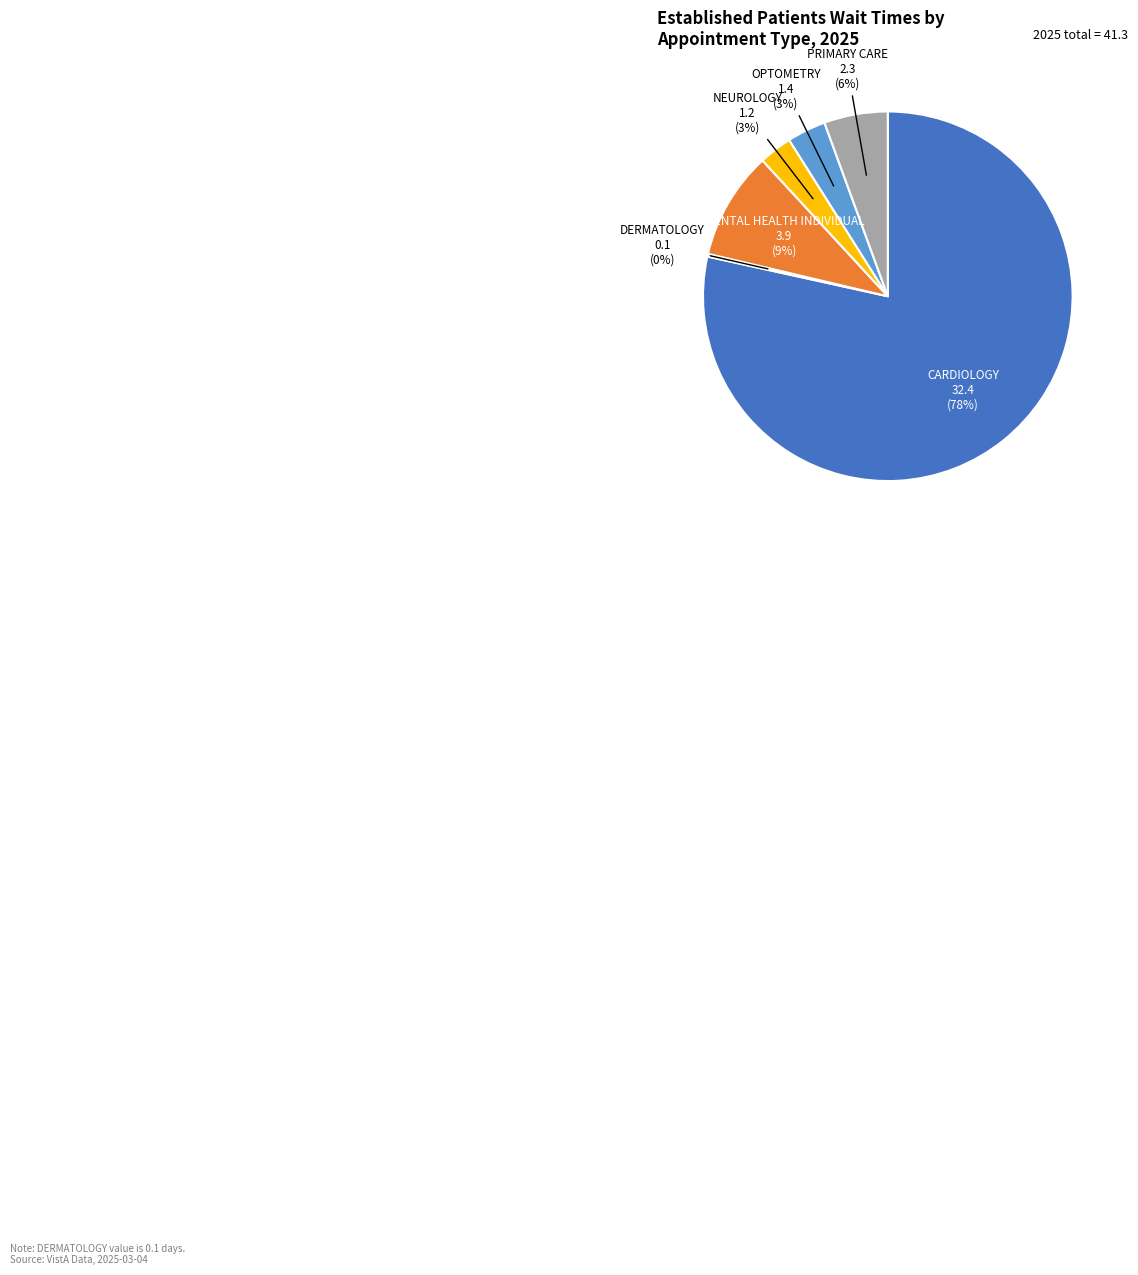

To the nearest percent, what is the average slice percentage?

17%